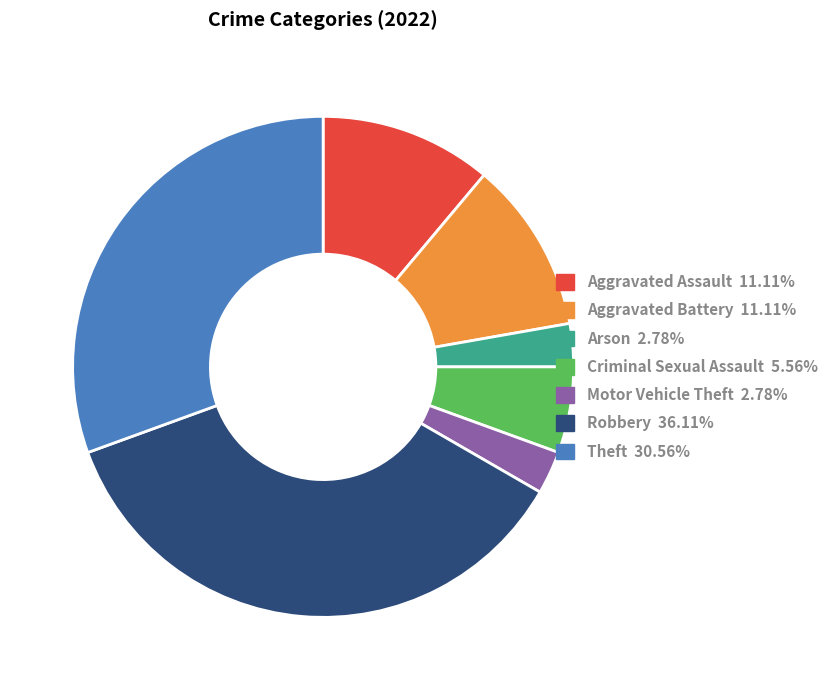

Between Aggravated Battery and Arson, which is larger?

Aggravated Battery